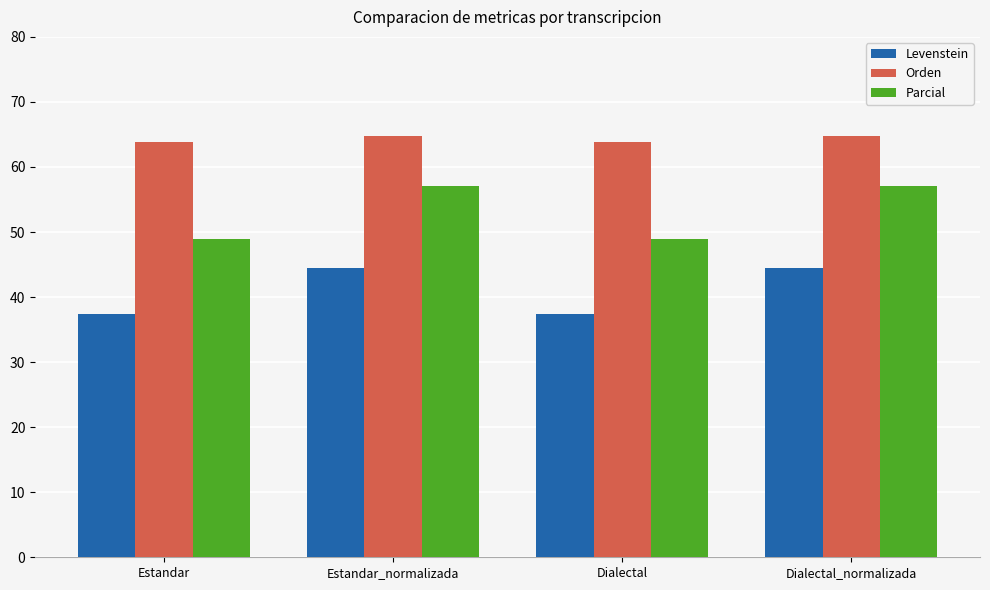

Reading left to right, transcribe all the data shown in this chart.

Levenstein: Estandar=37.4	Estandar_normalizada=44.5	Dialectal=37.4	Dialectal_normalizada=44.5
Orden: Estandar=63.9	Estandar_normalizada=64.7	Dialectal=63.9	Dialectal_normalizada=64.7
Parcial: Estandar=48.9	Estandar_normalizada=57.1	Dialectal=48.9	Dialectal_normalizada=57.1